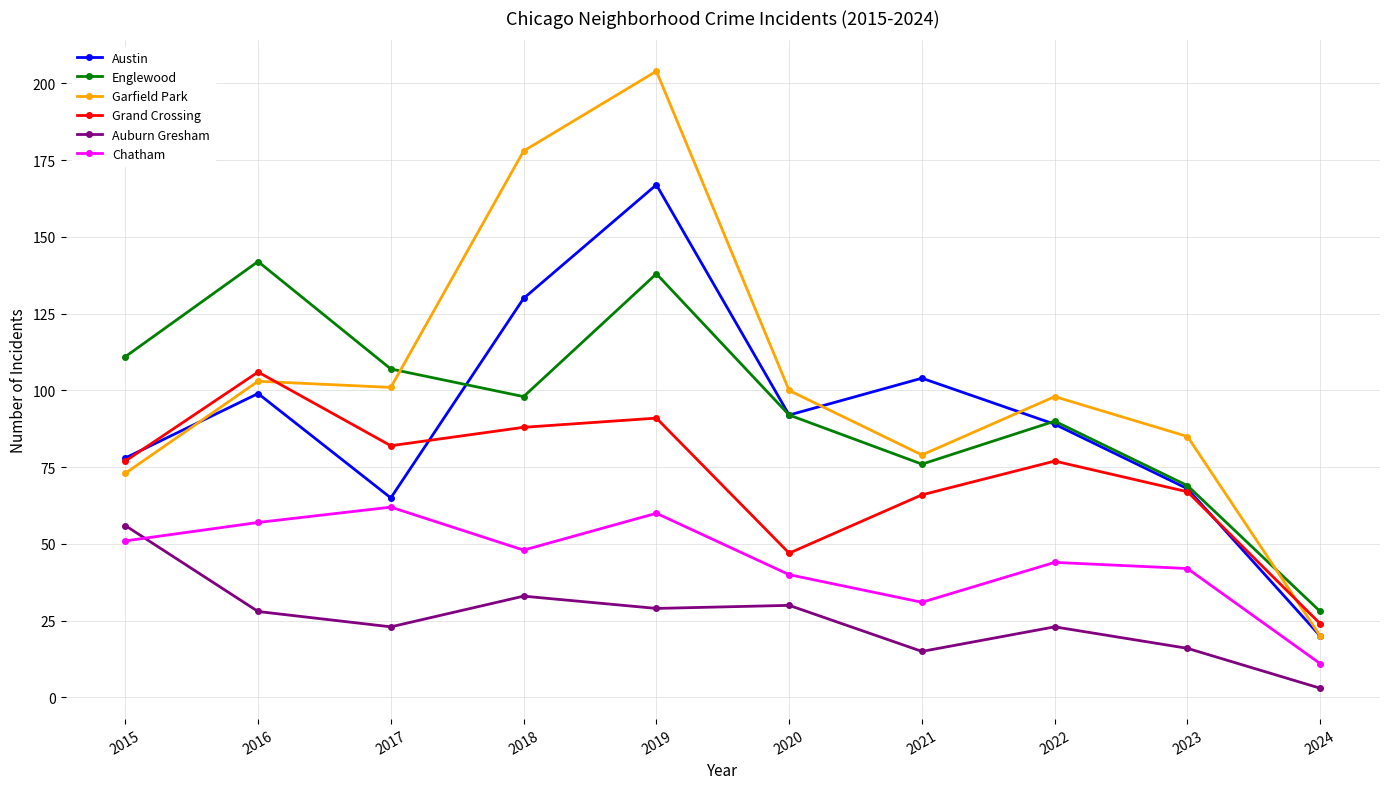

At 2021, list the series in order from largest to smallest.

Austin, Garfield Park, Englewood, Grand Crossing, Chatham, Auburn Gresham